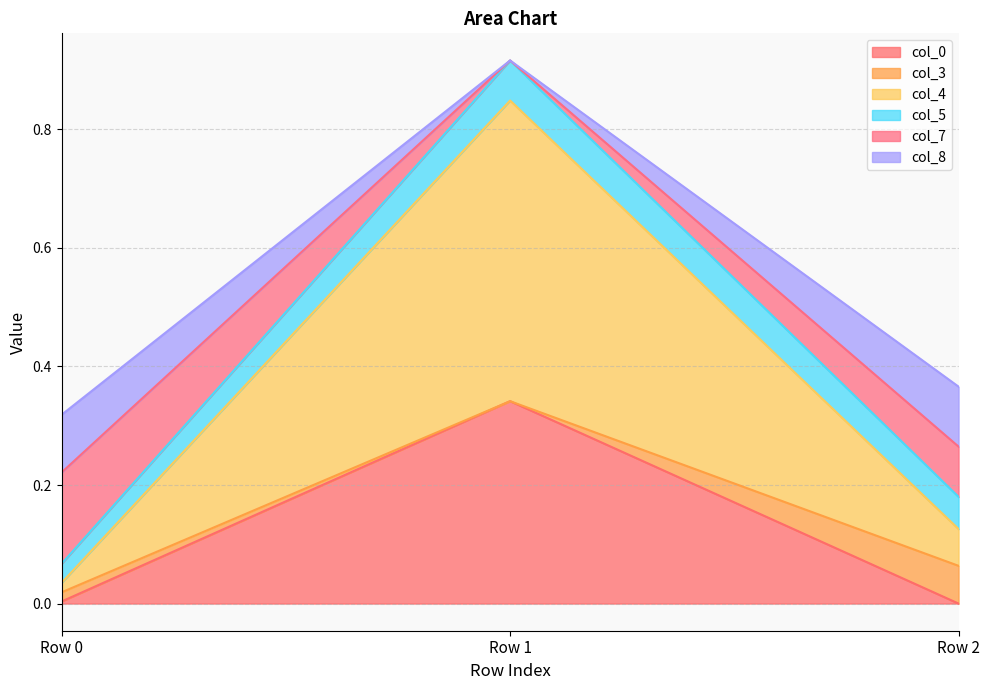

What is the maximum value for col_0?

0.3